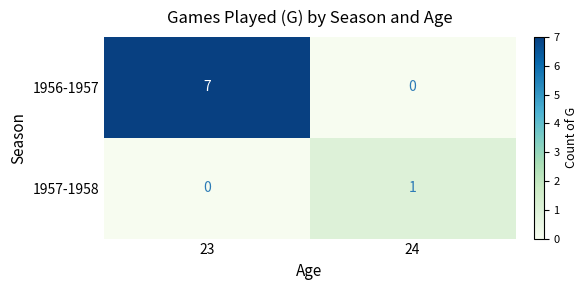

What is the difference between the highest and lowest values at 23?

7